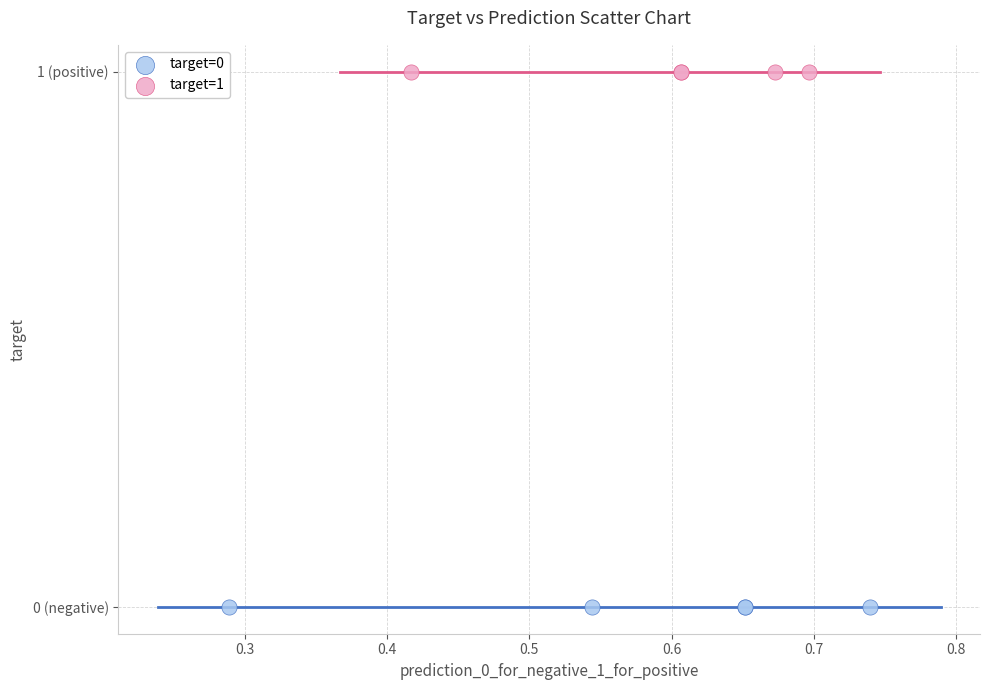

Which series reaches the maximum Y coordinate?

target=1